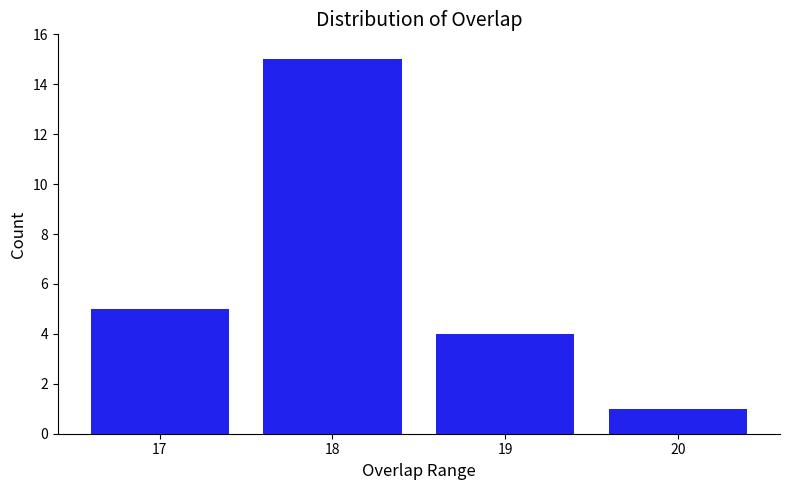

Reading left to right, transcribe this chart: for each bar, give the range it covers on the x-axis and its height. The values are not printed on the chart, so give them approximately, as read against the axis.

16.5 to 17.5: 5
17.5 to 18.5: 15
18.5 to 19.5: 4
19.5 to 20.5: 1